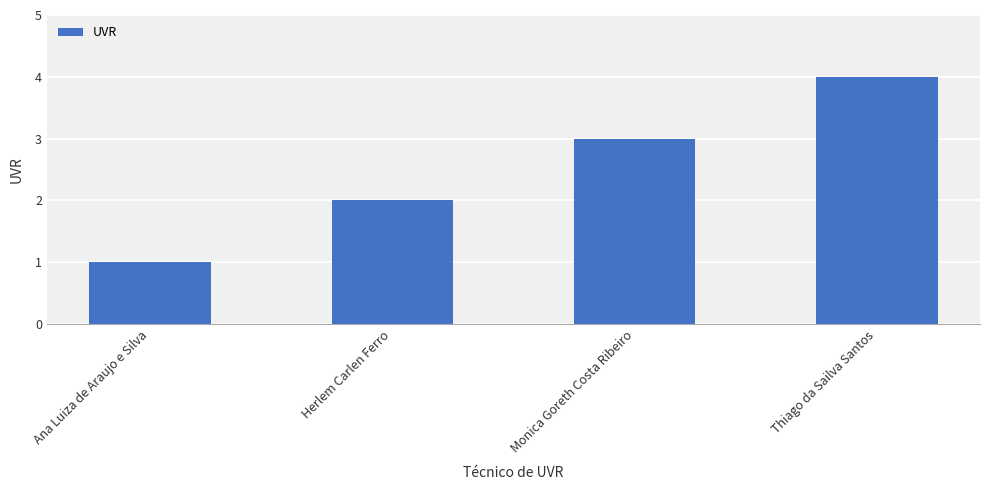

Which category has the highest value across all series?

Thiago da Sailva Santos